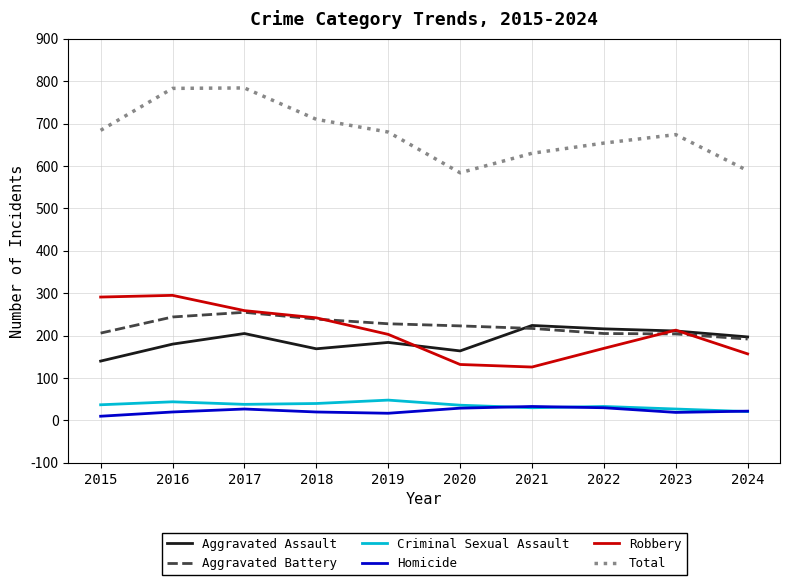

What is the greatest value displayed?

784